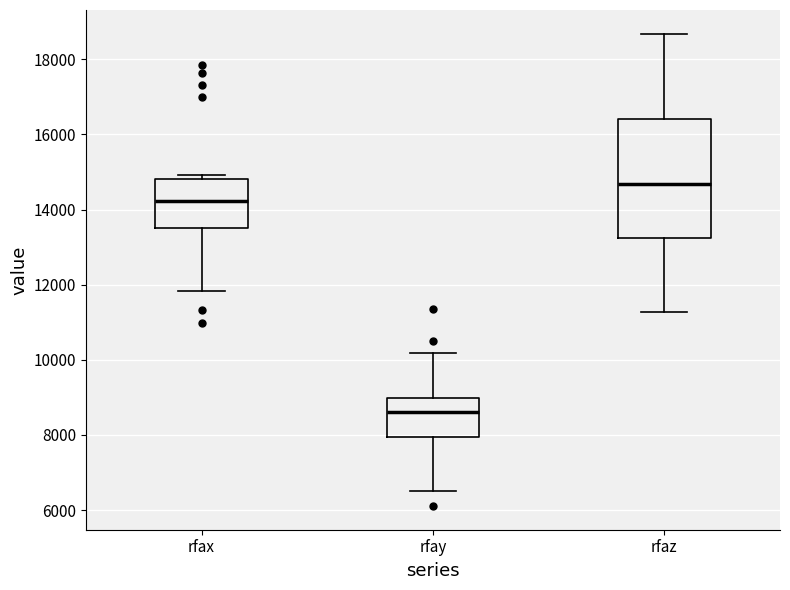

Where is the upper edge of the box for rfaz on the y-axis? The values are not printed on the chart, so give them approximately, as read against the axis.

16400